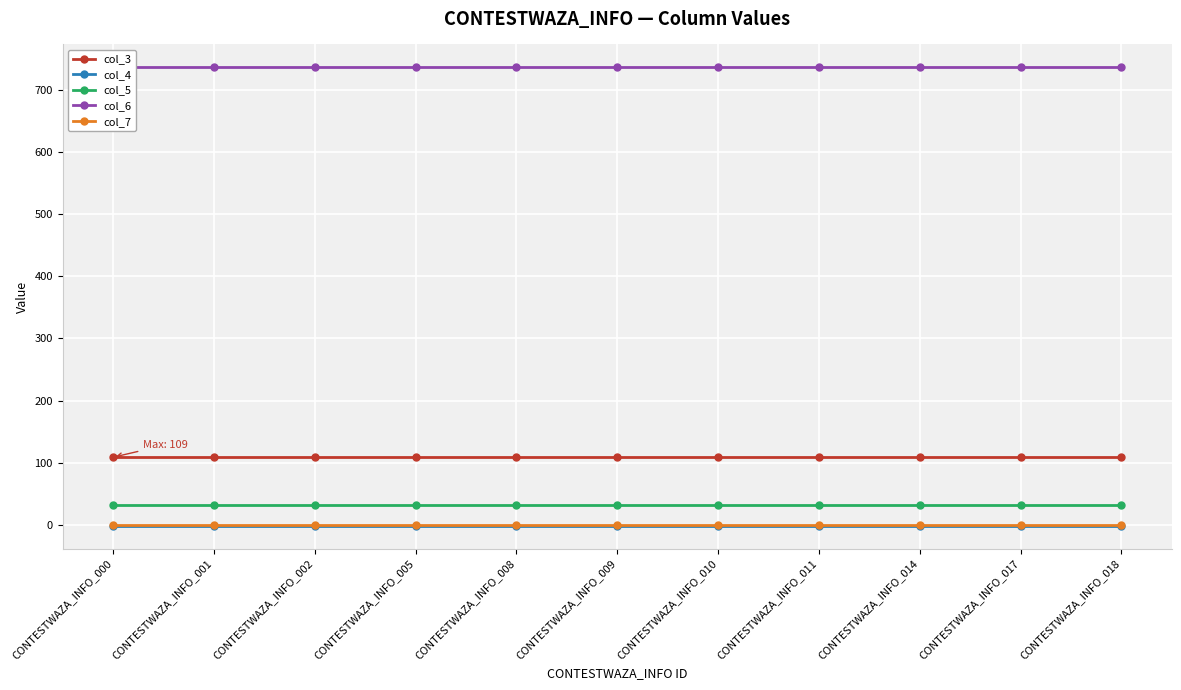

Which series has the largest range (max minus min)?

col_3